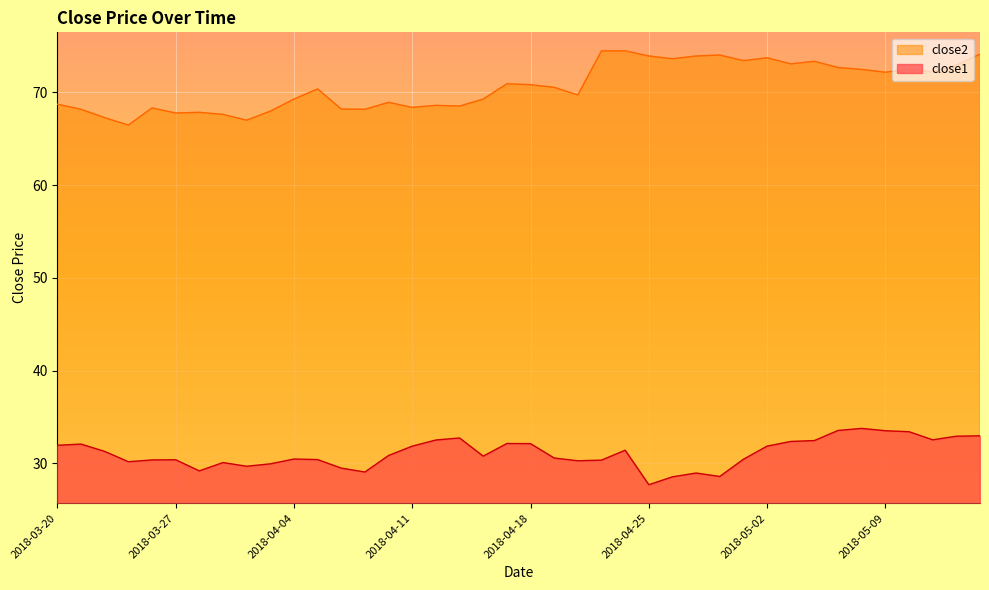

Which series has the widest spread of values?

close2